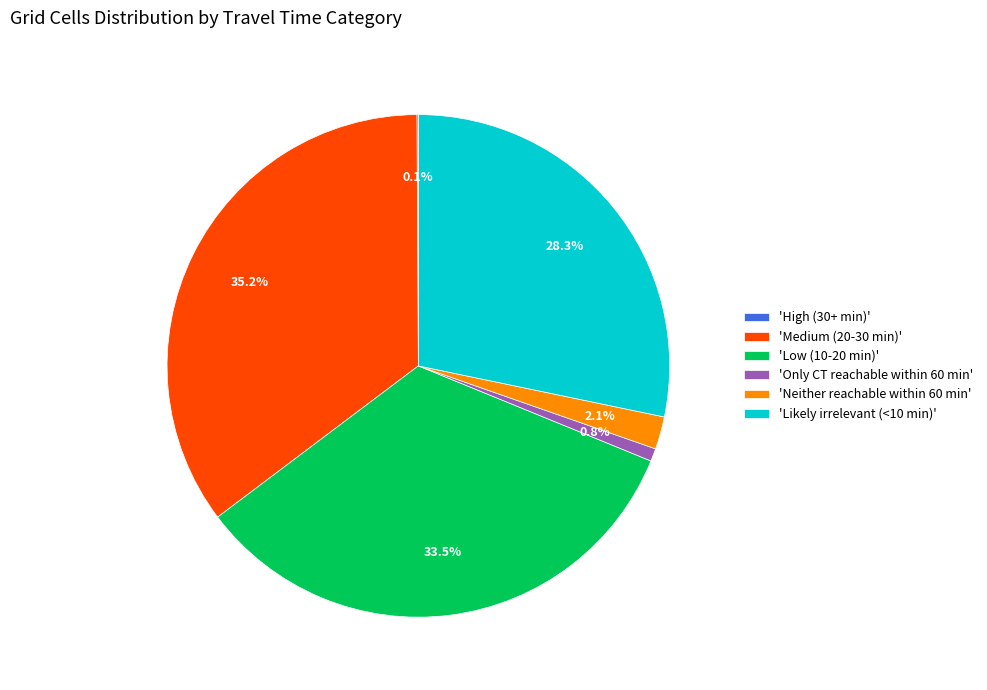

Between 'Neither reachable within 60 min' and 'Medium (20-30 min)', which is larger?

'Medium (20-30 min)'